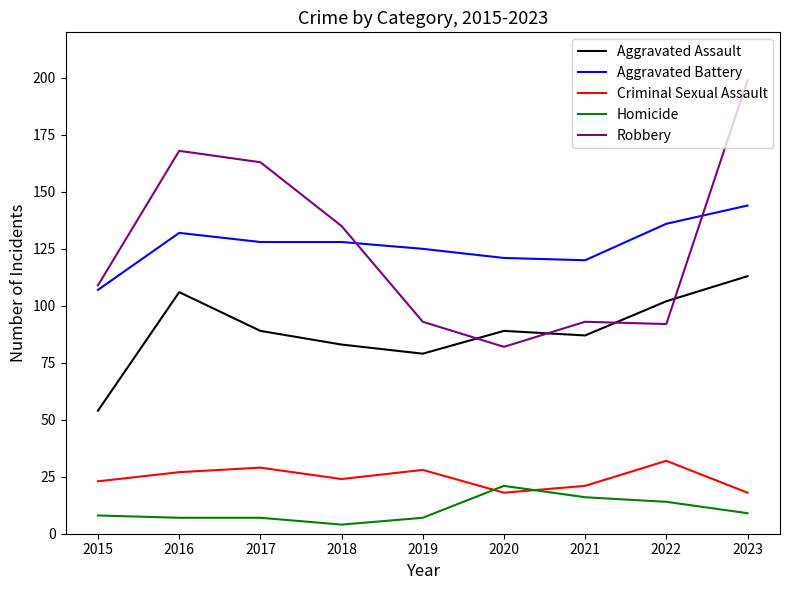

Rank the series at 2019 from lowest to highest value.

Homicide, Criminal Sexual Assault, Aggravated Assault, Robbery, Aggravated Battery